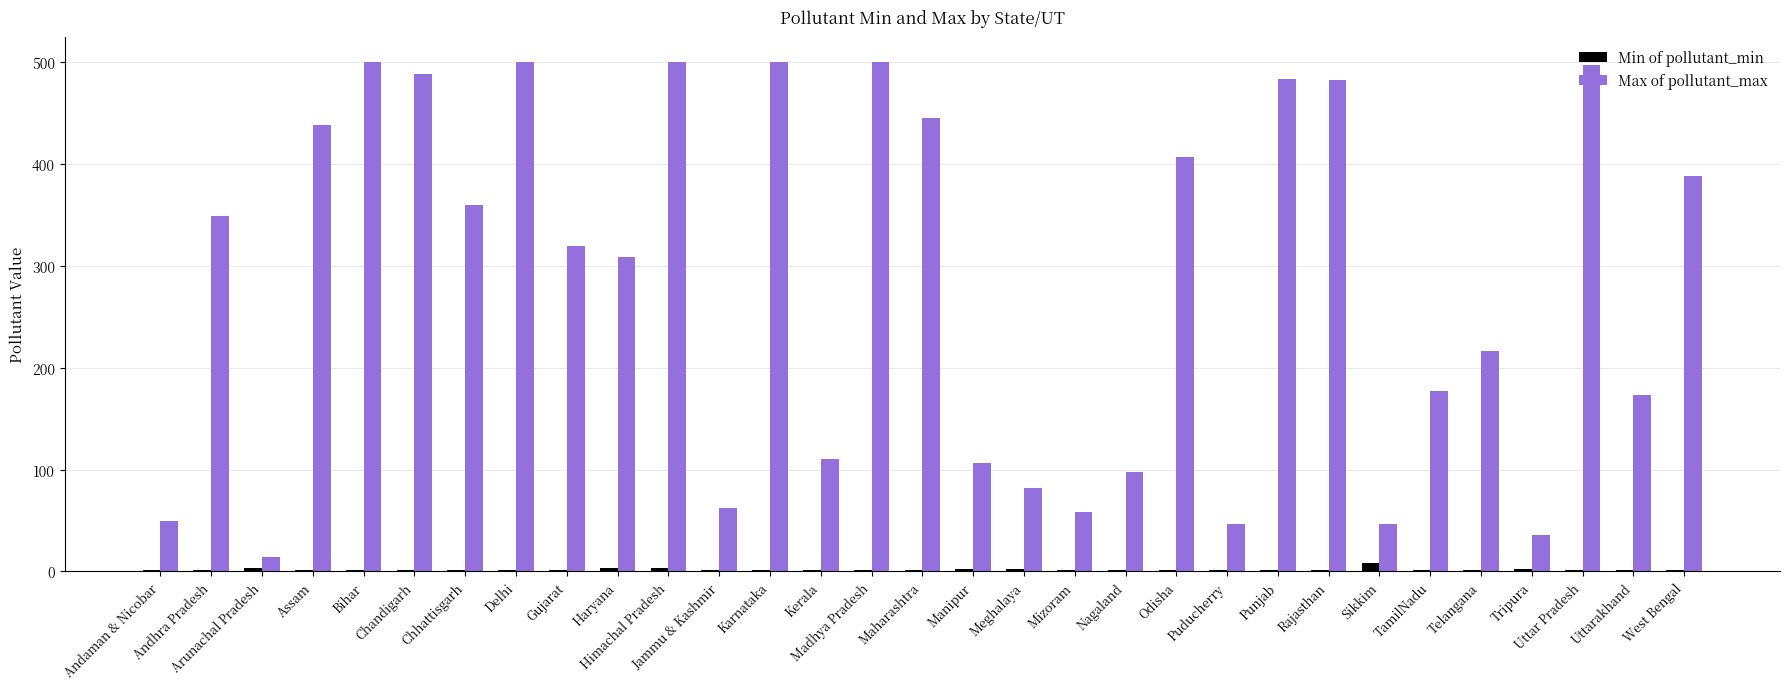

How many groups of bars are there?

31